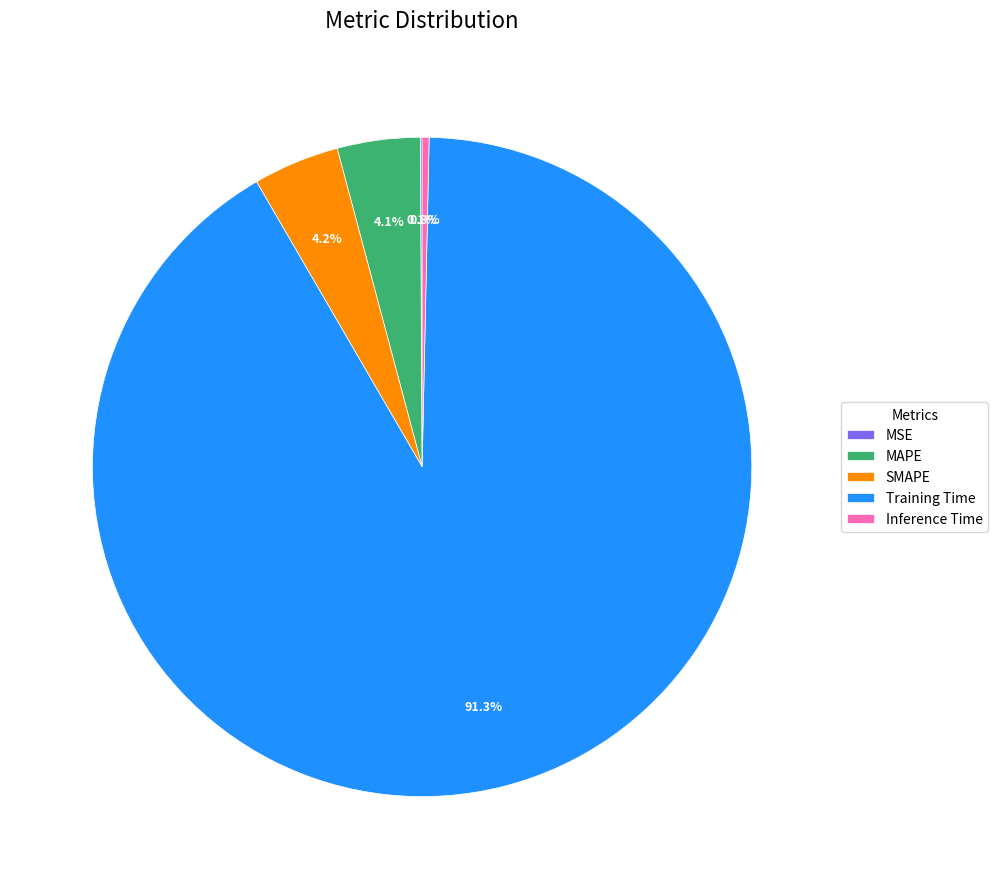

Does Training Time represent more than half of the total?

Yes